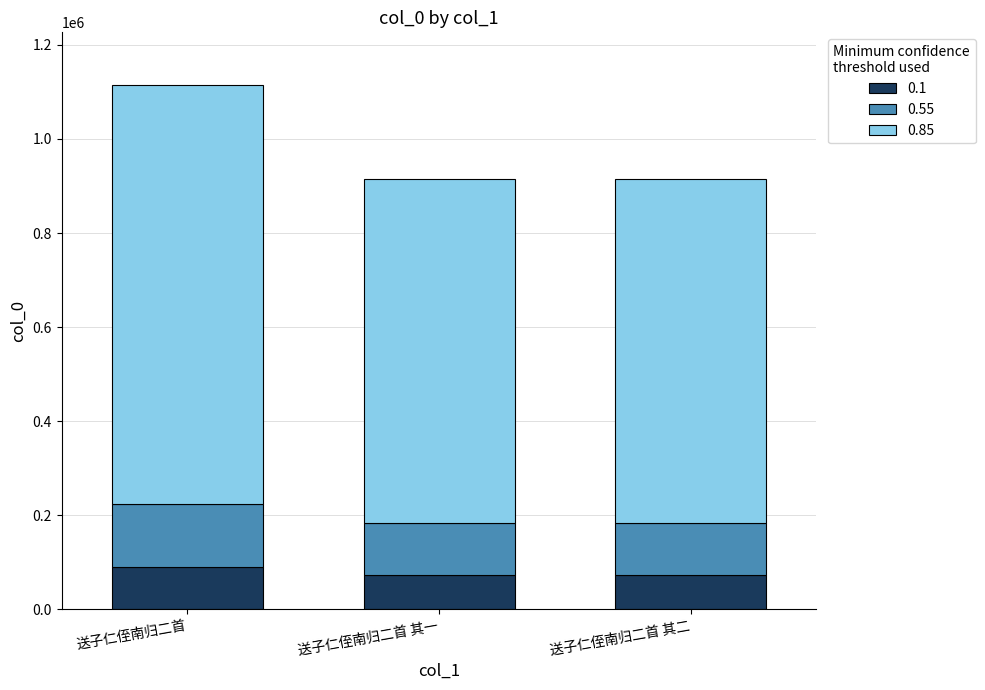

Does the chart contain stacked bars?

Yes